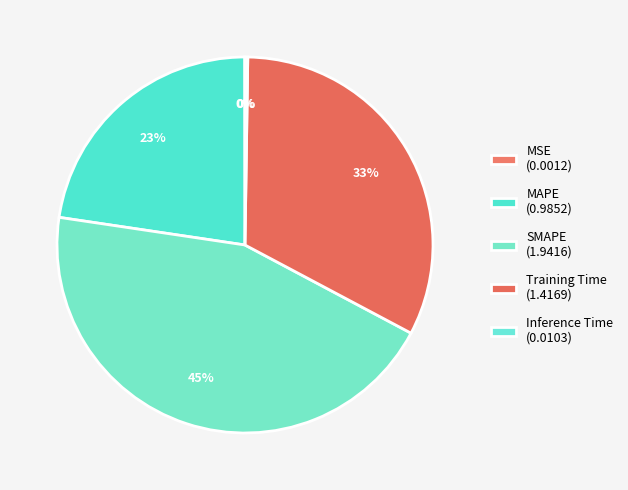

Is there any slice that represents more than half of the pie?

No